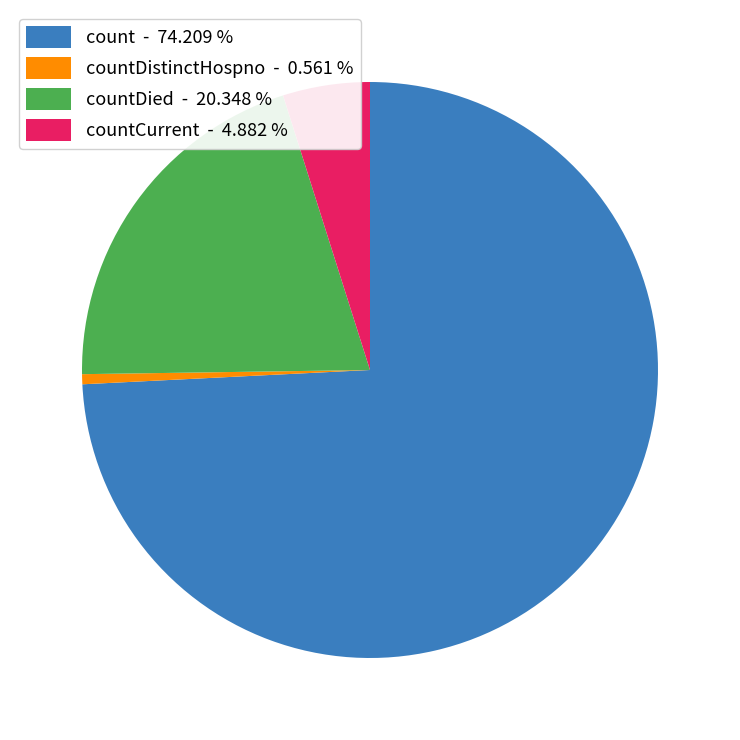

Which has a higher value, countDied - 20.348 % or countDistinctHospno - 0.561 %?

countDied - 20.348 %